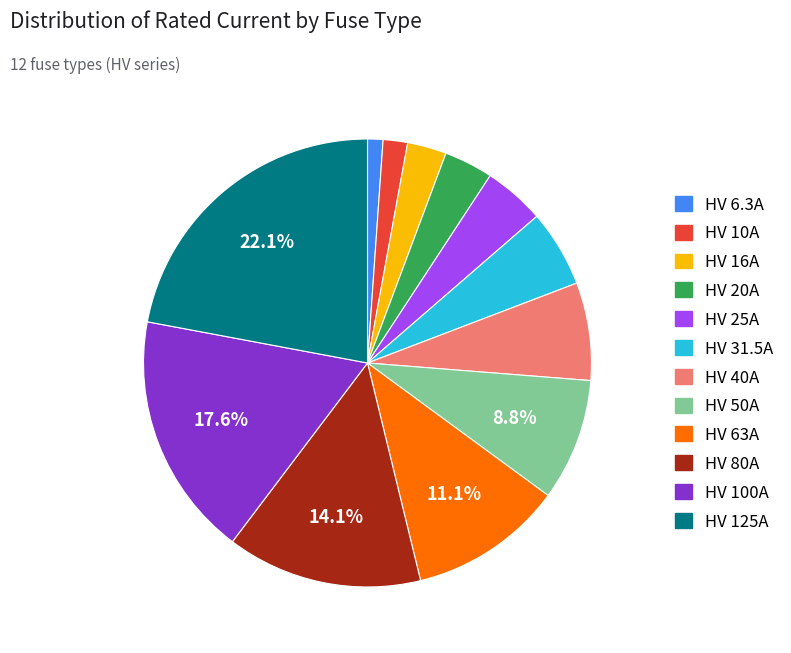

Does HV 16A represent more than half of the total?

No